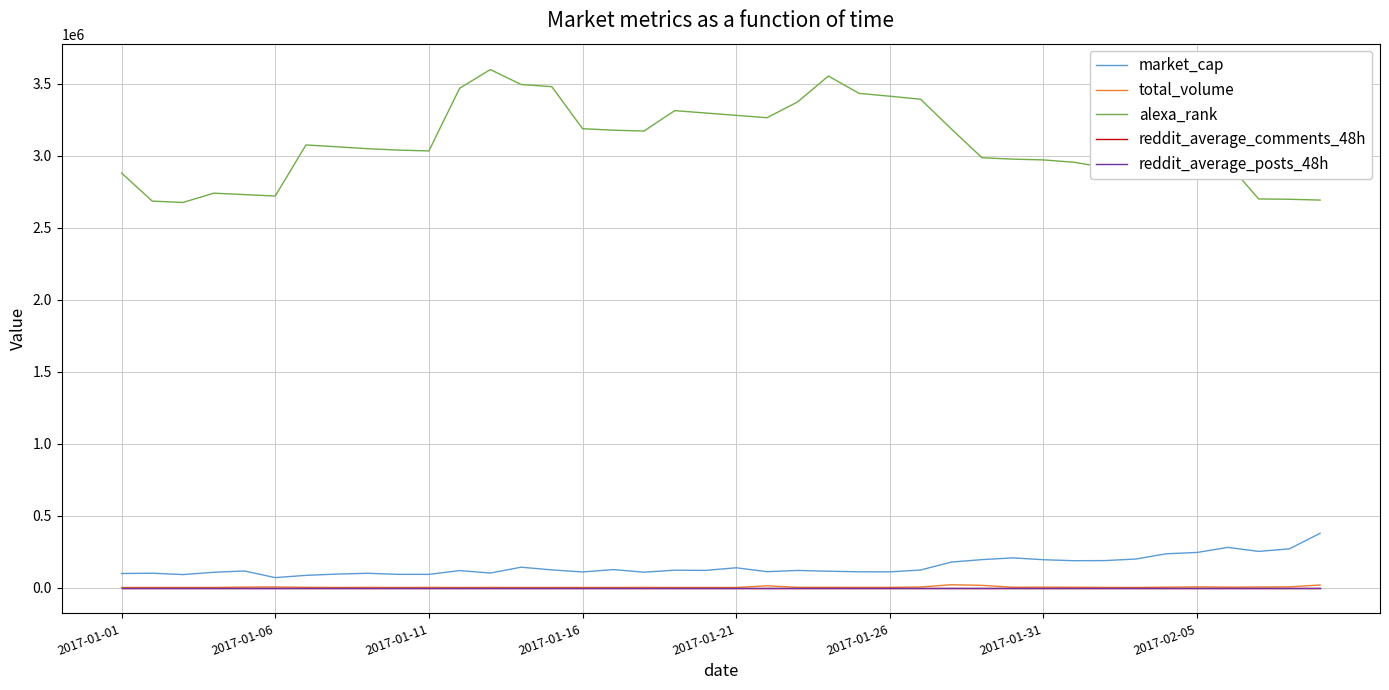

What is the average value of the market_cap series?

147576.6